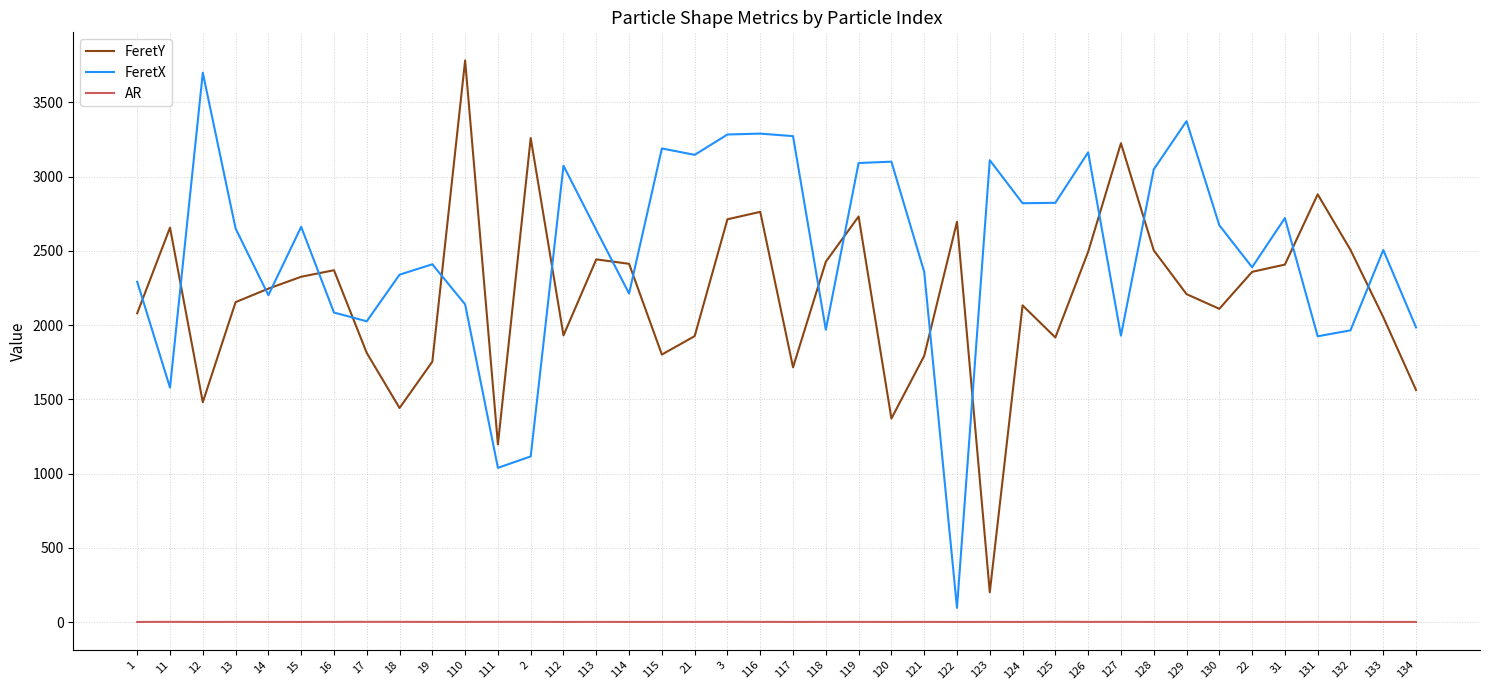

Is this an area chart (filled region under the line)?

No